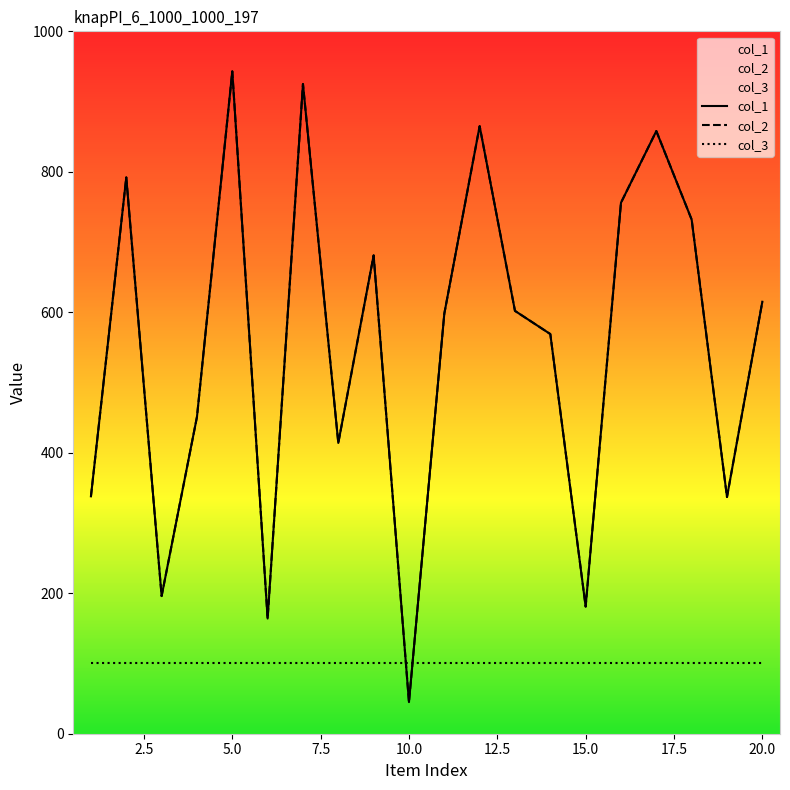

How many values in the col_1 series exceed 602?

9